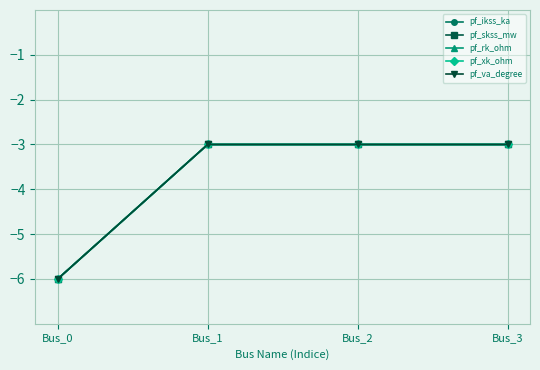

Is this an area chart (filled region under the line)?

No